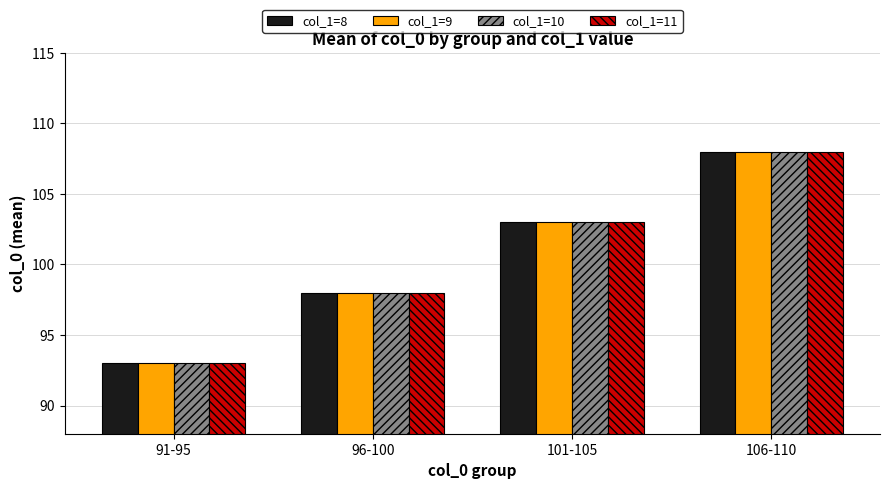

At how many categories does at least one series exceed 100?

2